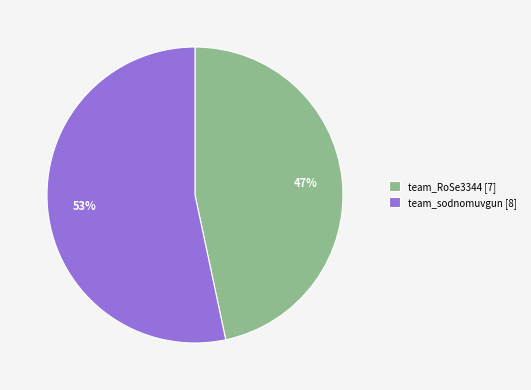

What is the majority slice?

team_sodnomuvgun